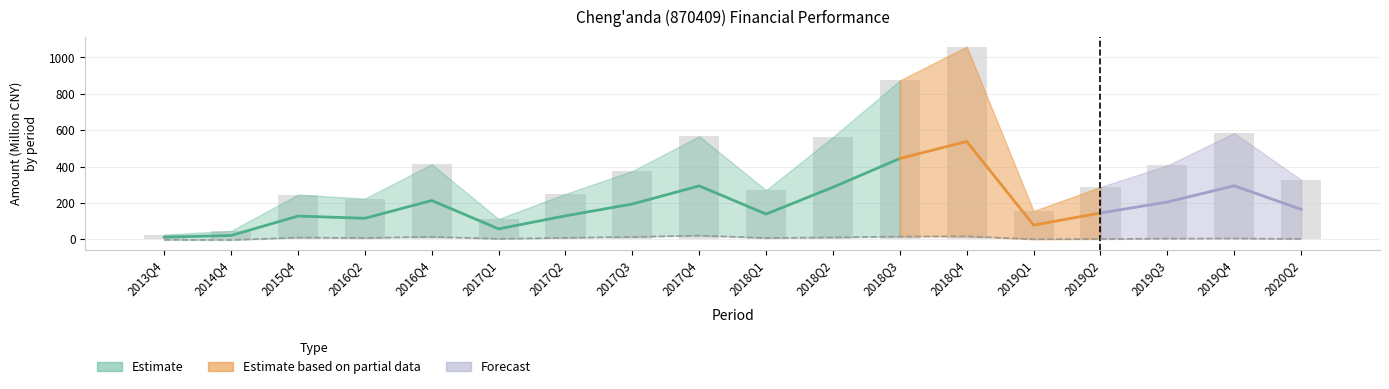

Is the value of TOTAL_OPERATE_INCOME at 2017Q1 greater than the value of PARENT_NETPROFIT at 2018Q3?

Yes